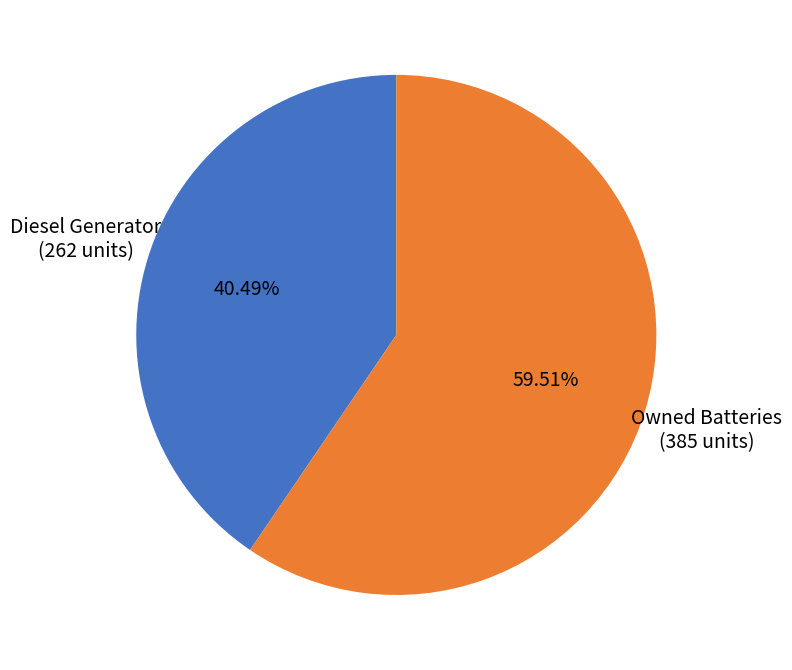

True or false: Diesel Generator accounts for 40% of the total.

True